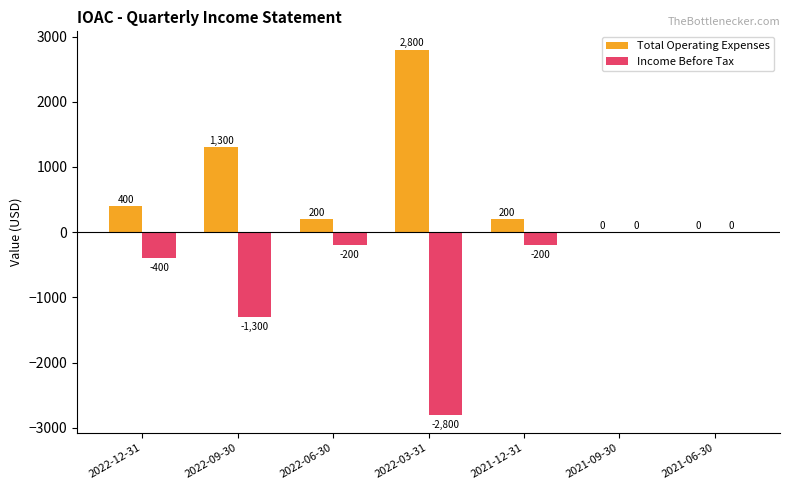

Reading right to left, list all the values displayed in this chart.

Total Operating Expenses: 2021-06-30=0	2021-09-30=0	2021-12-31=200	2022-03-31=2800	2022-06-30=200	2022-09-30=1300	2022-12-31=400
Income Before Tax: 2021-06-30=0	2021-09-30=0	2021-12-31=-200	2022-03-31=-2800	2022-06-30=-200	2022-09-30=-1300	2022-12-31=-400